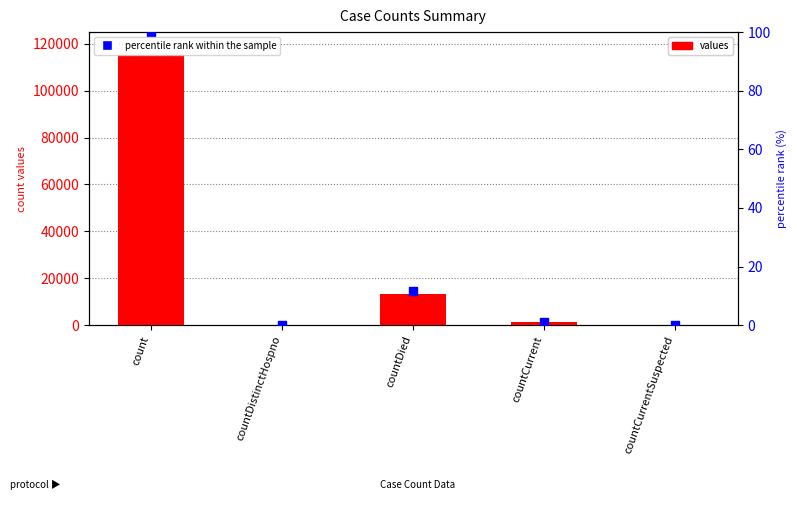

Which series has the largest Y range (max minus min)?

values